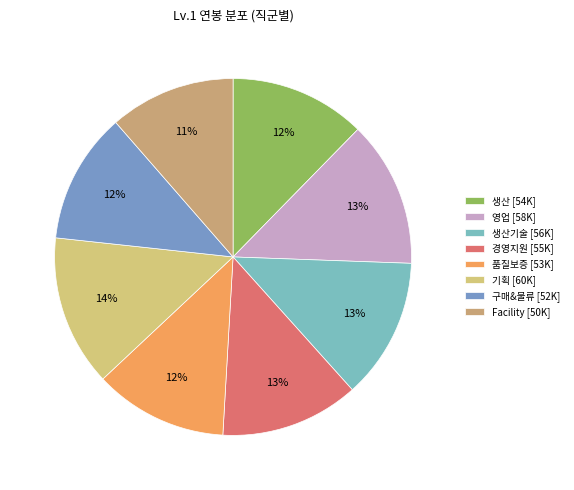

How many segments does this pie chart have?

8